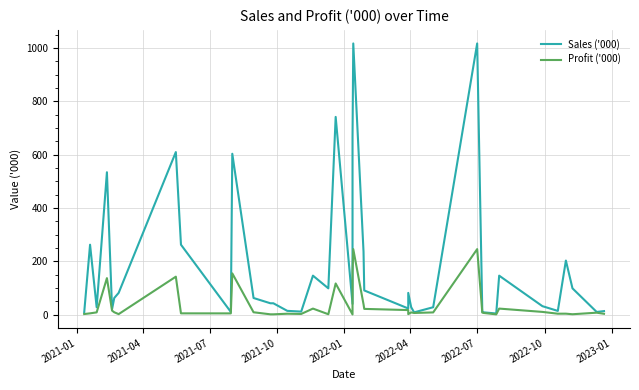

At how many categories does at least one series exceed 351?

7